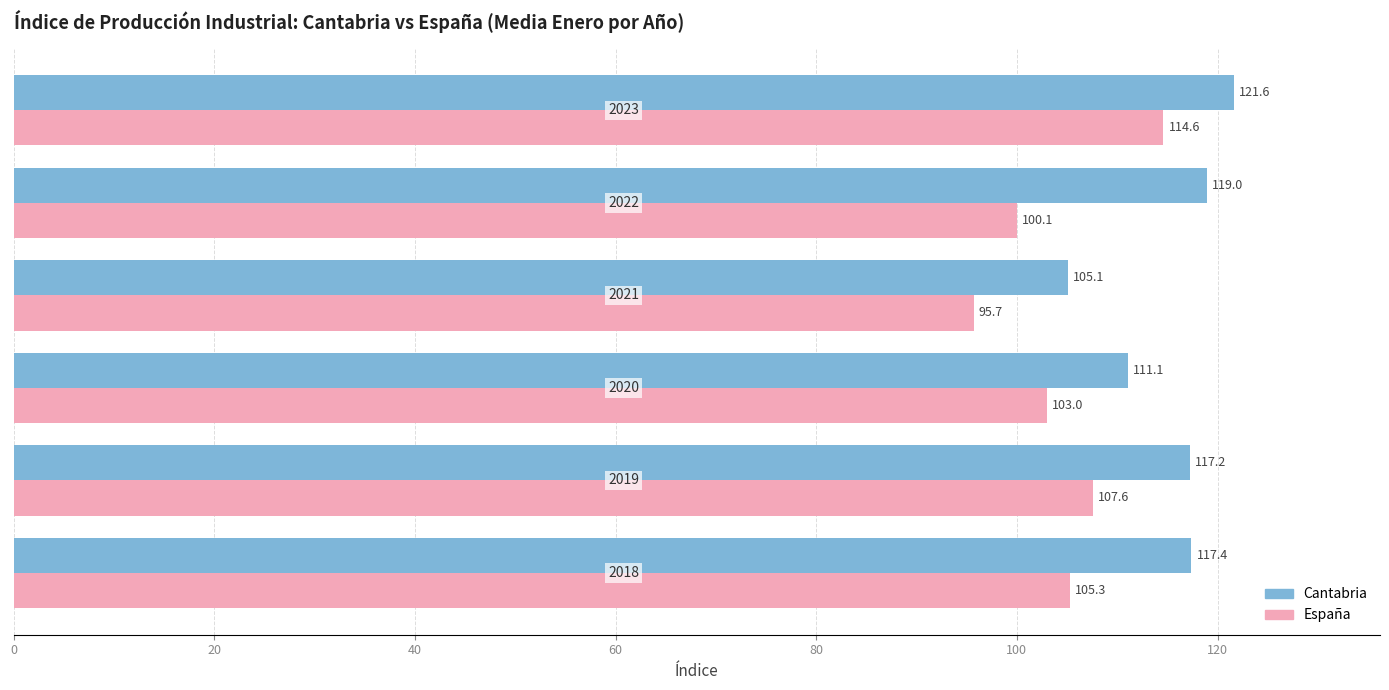

What is the minimum value for España?

95.7